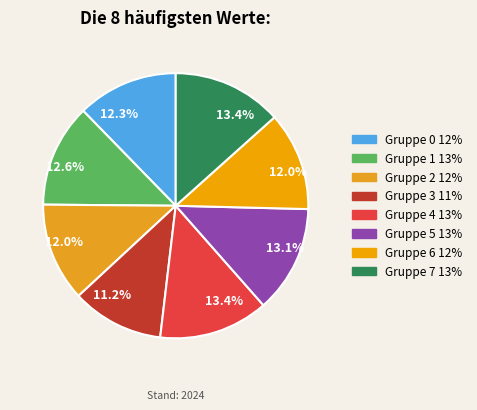

Which slice is the smallest?

3